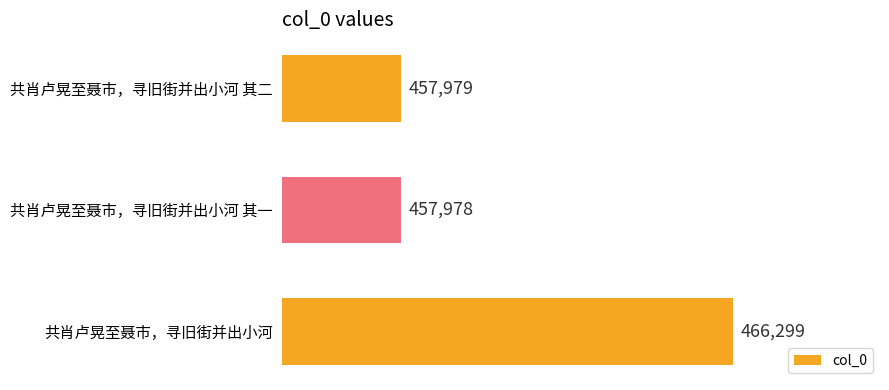

Between 共肖卢晃至聂市，寻旧街并出小河 and 共肖卢晃至聂市，寻旧街并出小河 其一, which is larger?

共肖卢晃至聂市，寻旧街并出小河